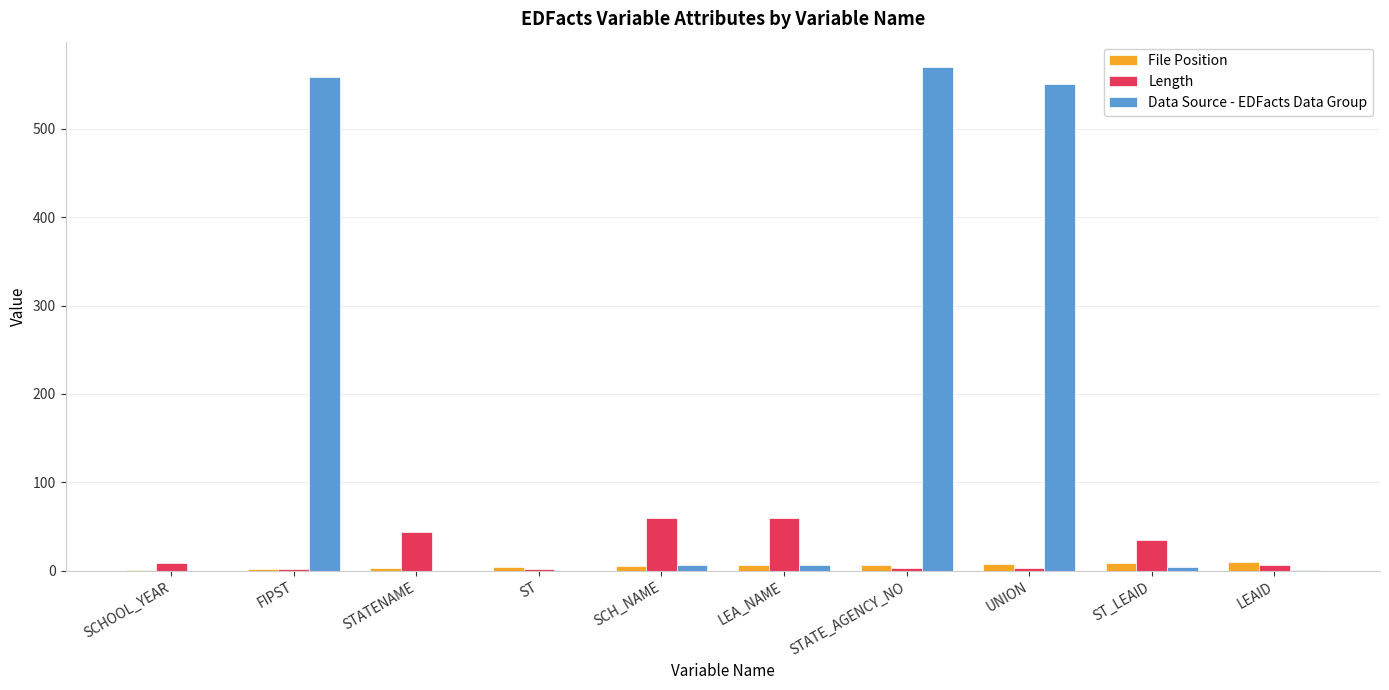

What is the sum of all File Position values?

55